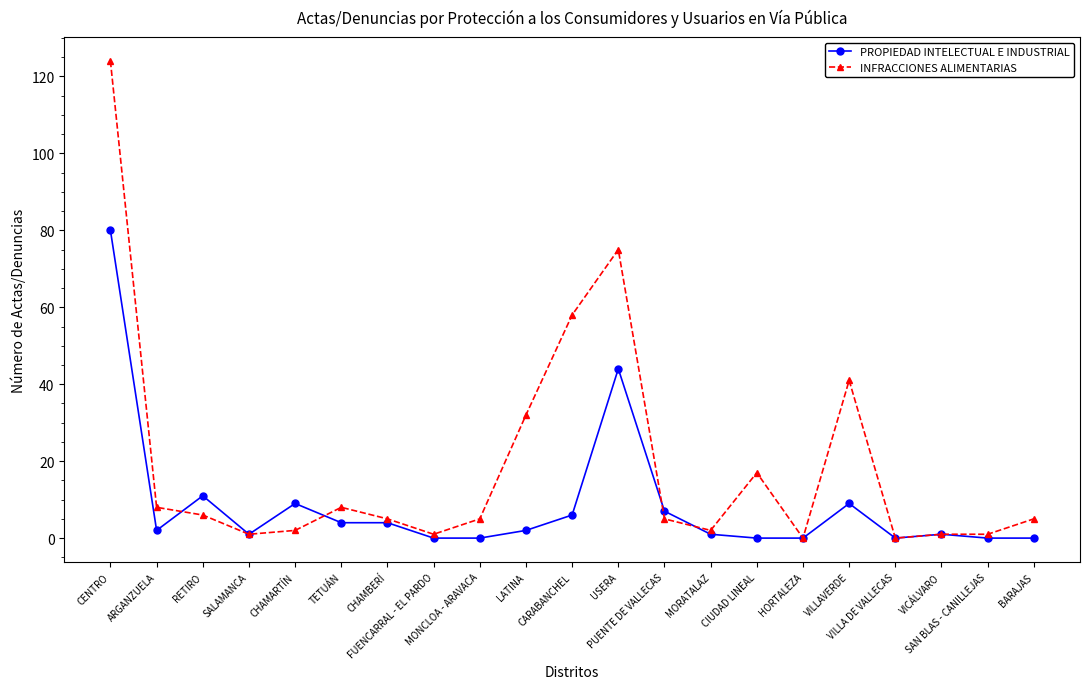

At which label does INFRACCIONES ALIMENTARIAS first exceed 5?

CENTRO